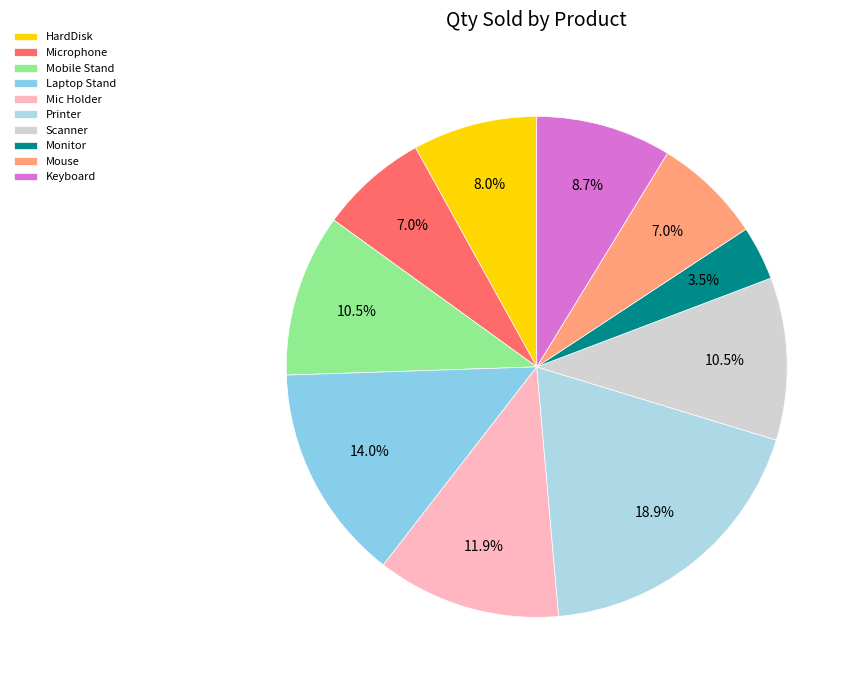

How many segments does this pie chart have?

10